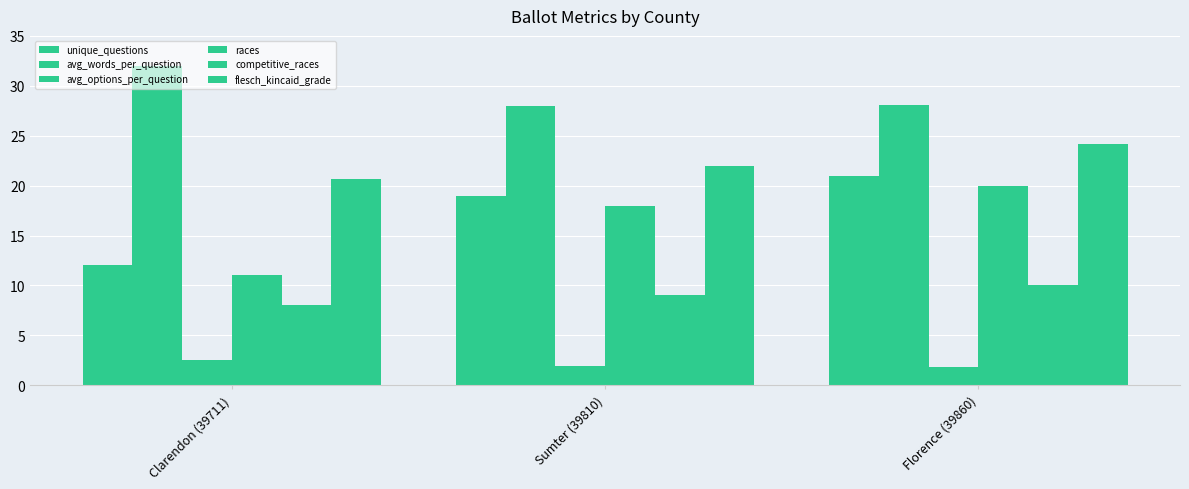

What is the spread (max minus min) of values at Sumter (39810)?

26.1